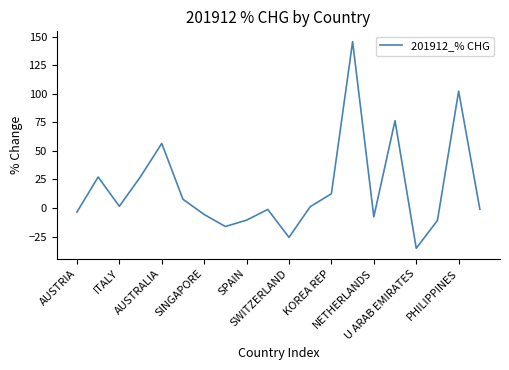

What is the difference between the maximum and minimum values?

180.8